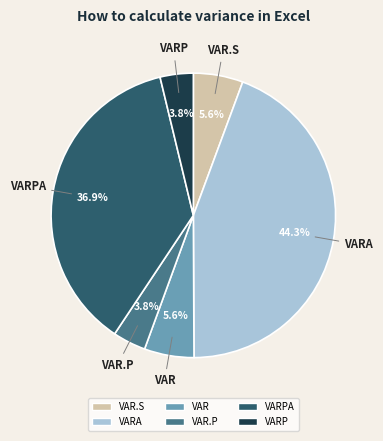

Is there any slice that represents more than half of the pie?

No